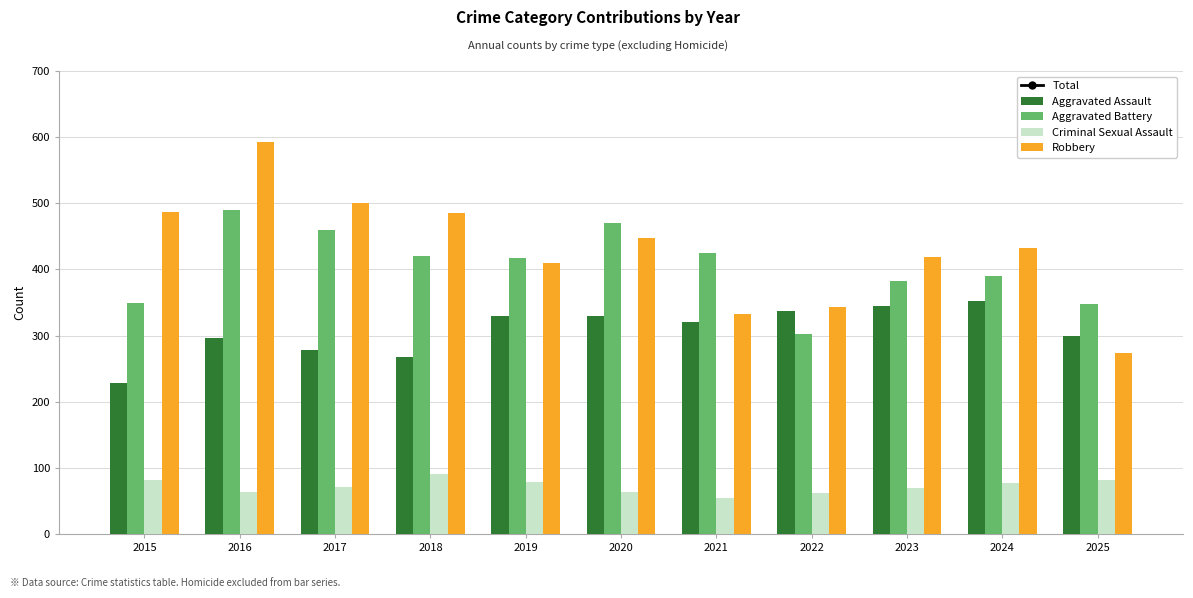

How many groups of bars are there?

11